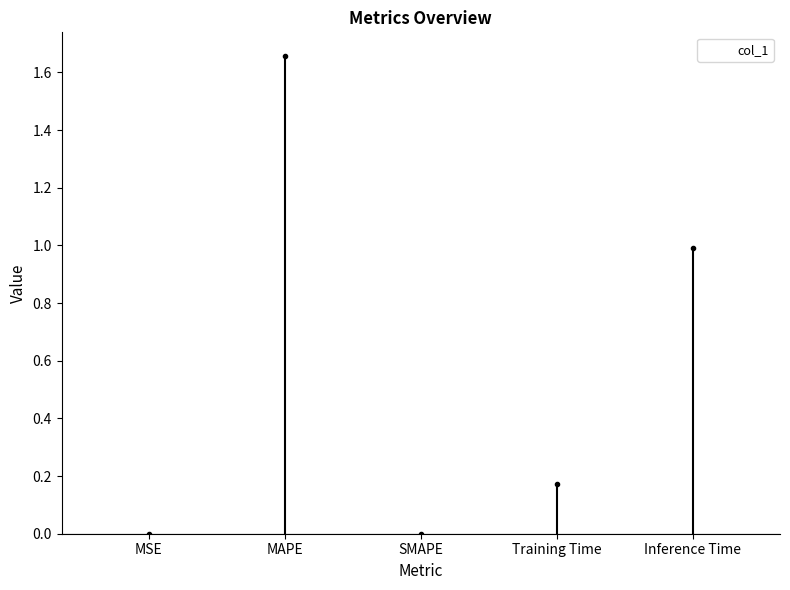

Are the bars grouped side by side (vs. stacked)?

No